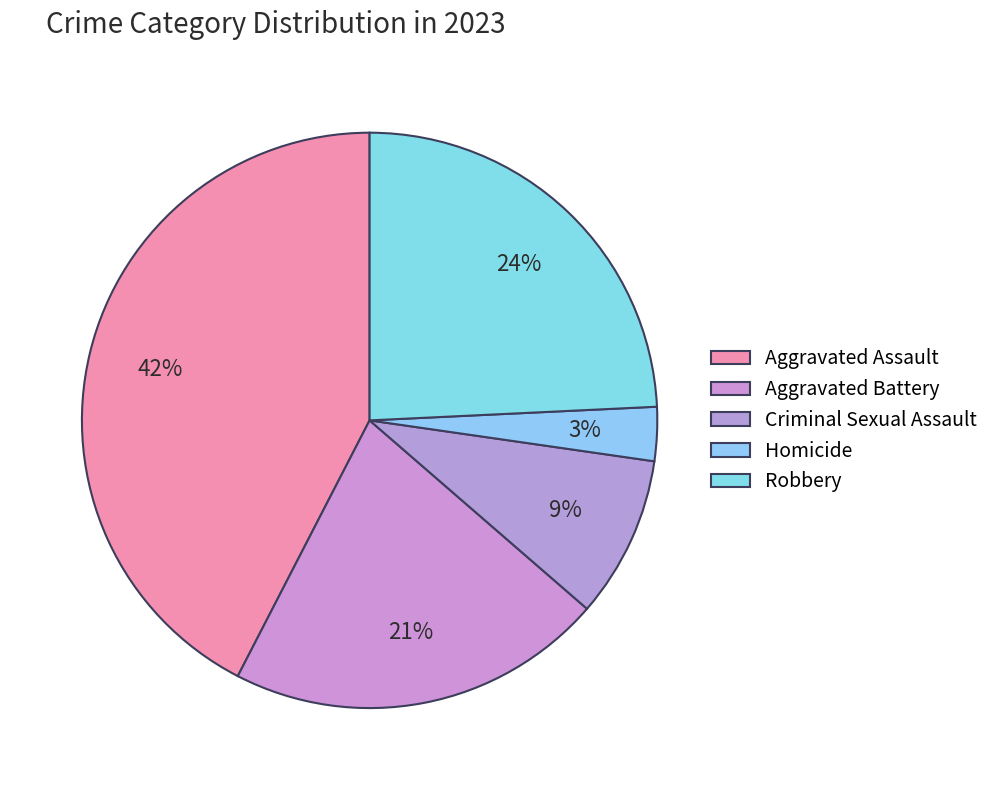

Count the number of slices in the pie.

5